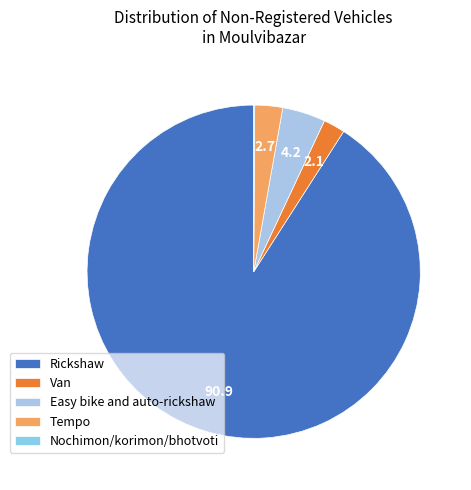

What percentage is the Rickshaw slice, to the nearest percent?

91%